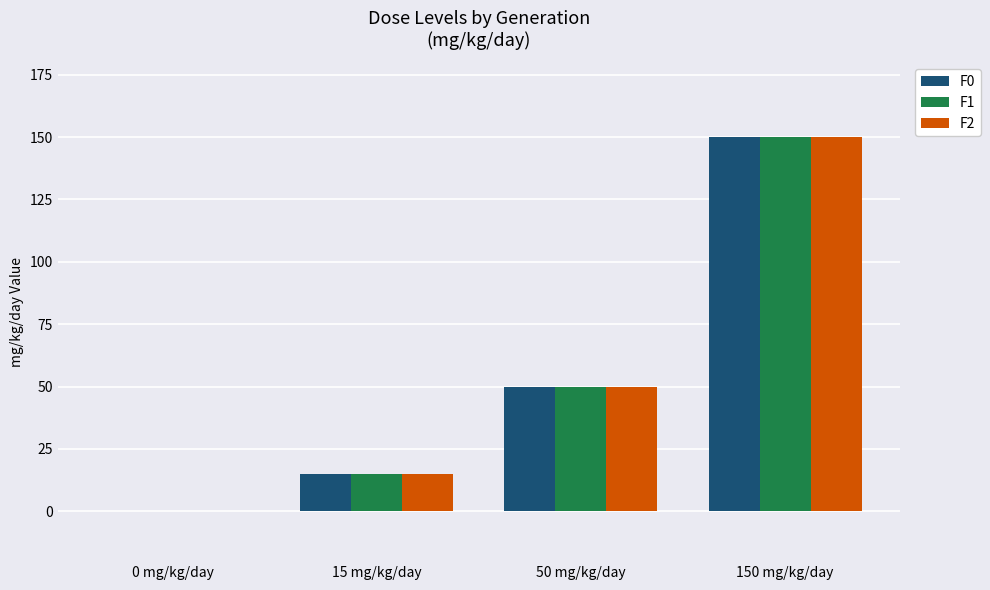

Where is F2 nearest to the value 75?

50 mg/kg/day